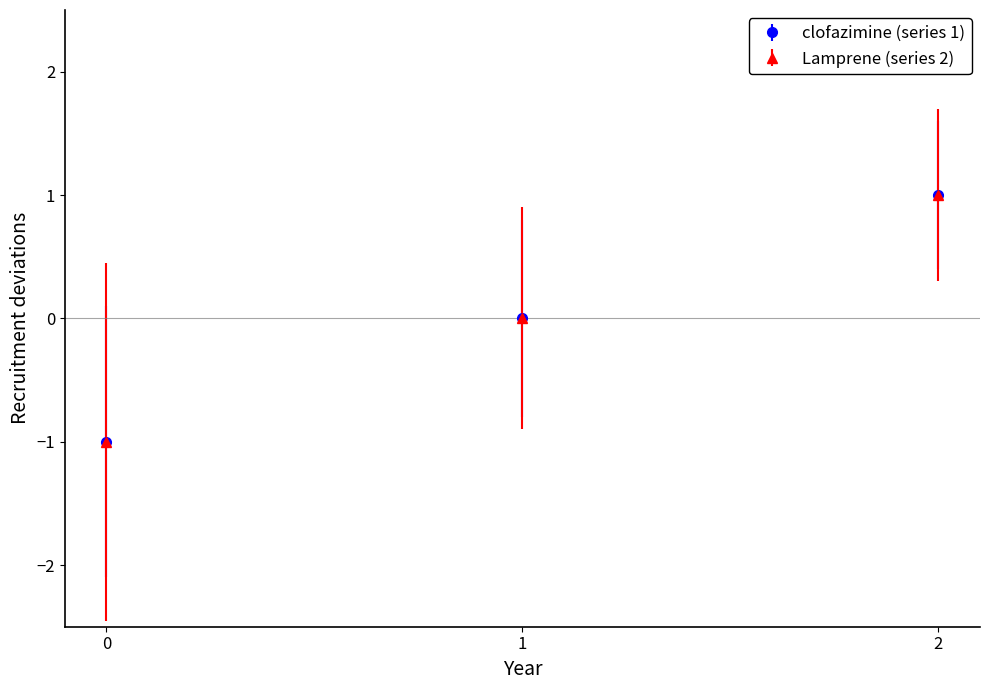

How many lines are shown in the chart?

2